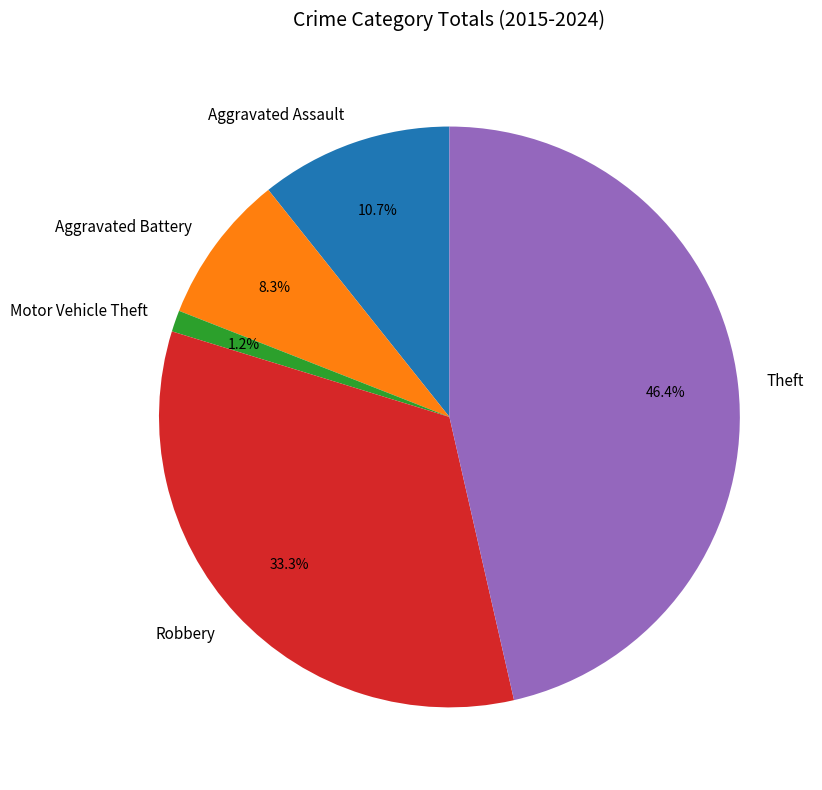

To the nearest percent, what portion does Motor Vehicle Theft represent?

1%